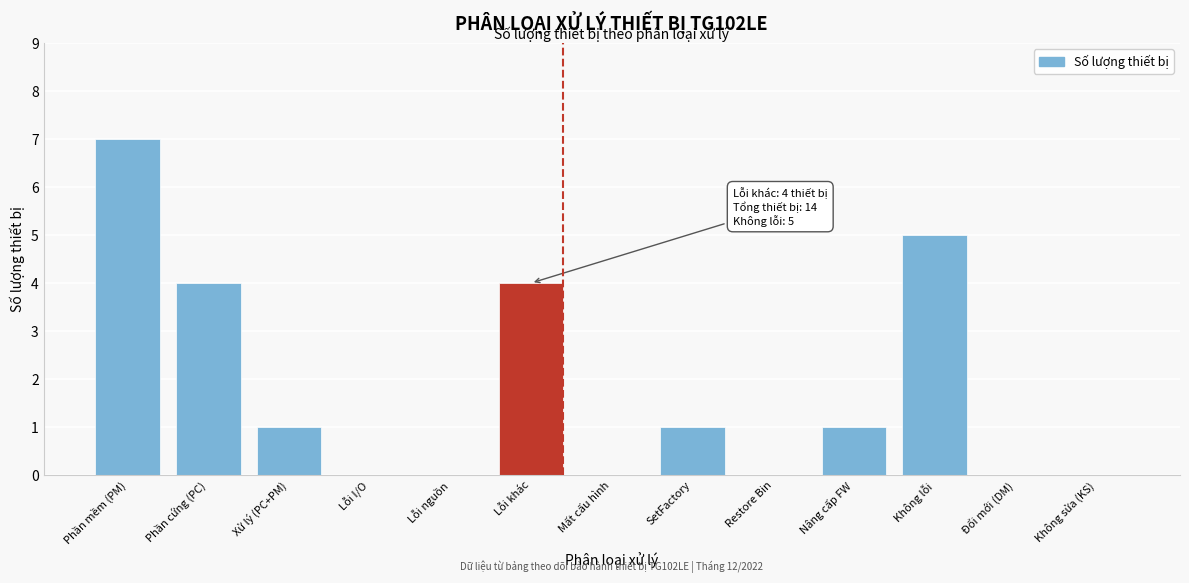

Reading left to right, extract all data points from this chart.

Phần mềm (PM)=7	Phần cứng (PC)=4	Xử lý (PC+PM)=1	Lỗi I/O=0	Lỗi nguồn=0	Lỗi khác=4	Mất cấu hình=0	SetFactory=1	Restore Bin=0	Nâng cấp FW=1	Không lỗi=5	Đổi mới (DM)=0	Không sửa (KS)=0